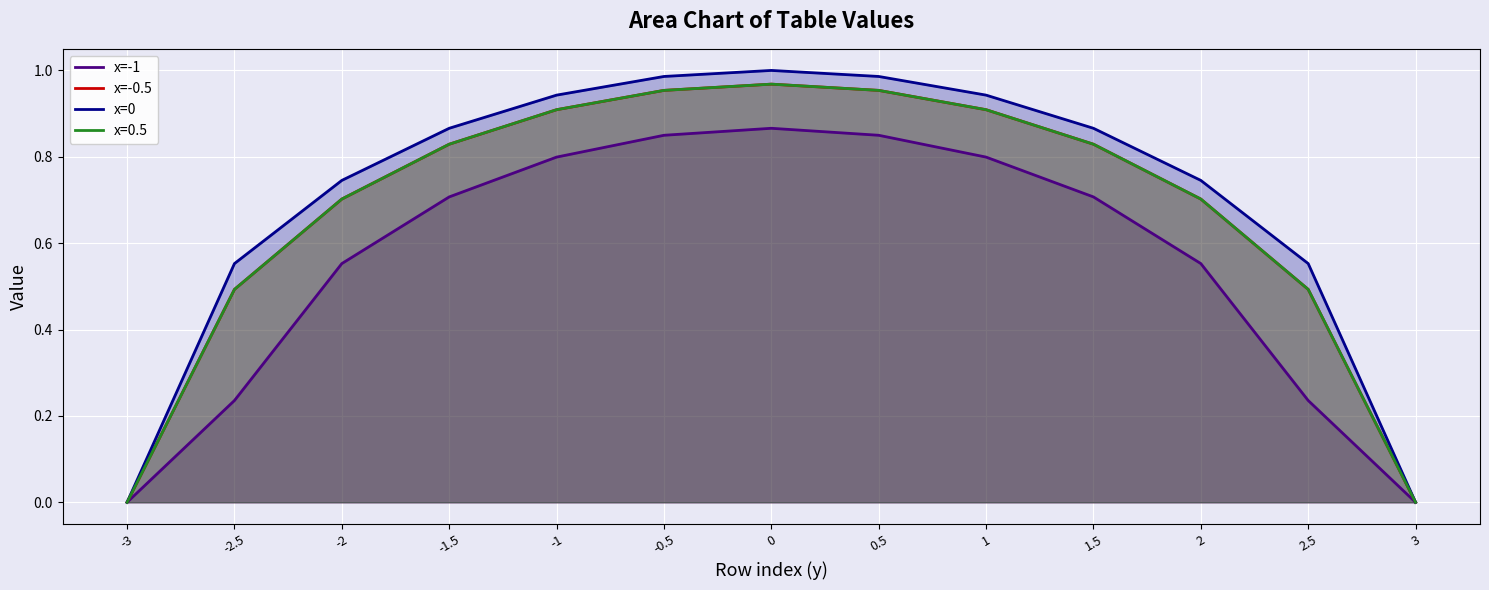

What position from the left is 0?

7